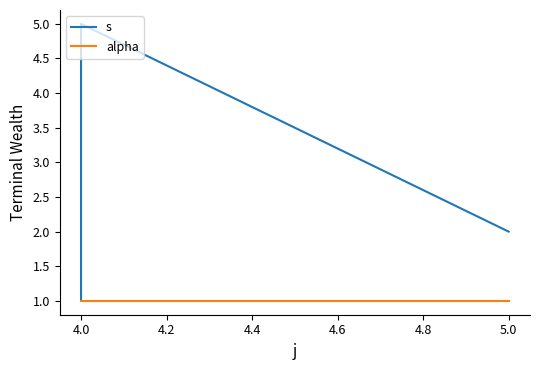

Reading left to right, list all the values displayed in this chart.

s: 1	3	4	5	2
alpha: 1	1	1	1	1